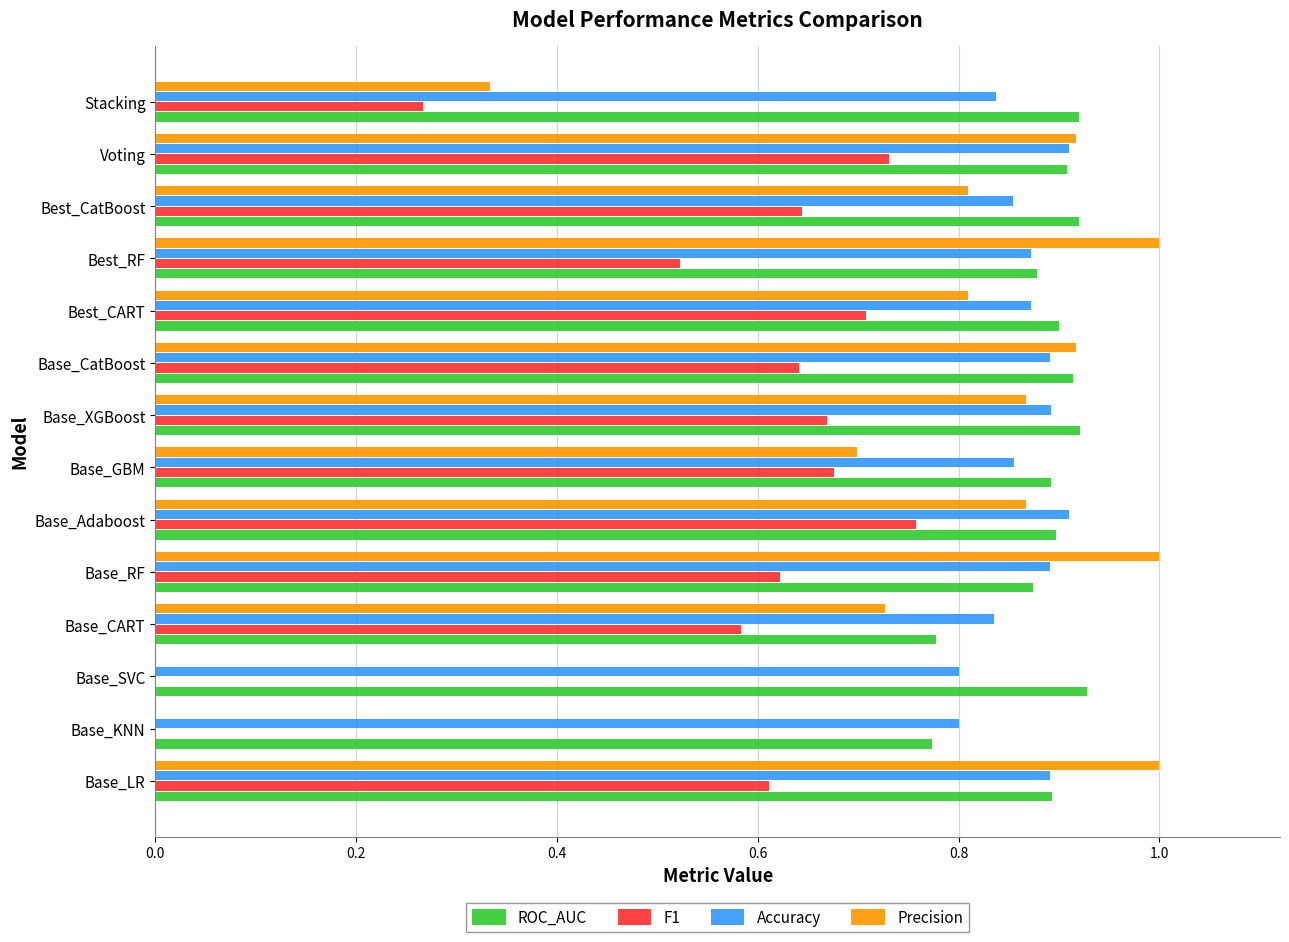

The F1 series shows 0.1 at Stacking. True or false?

False